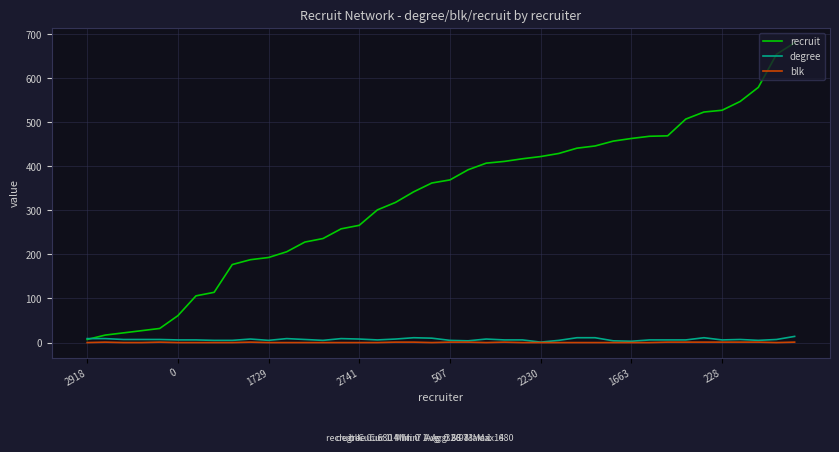

Which series has the largest range (max minus min)?

recruit